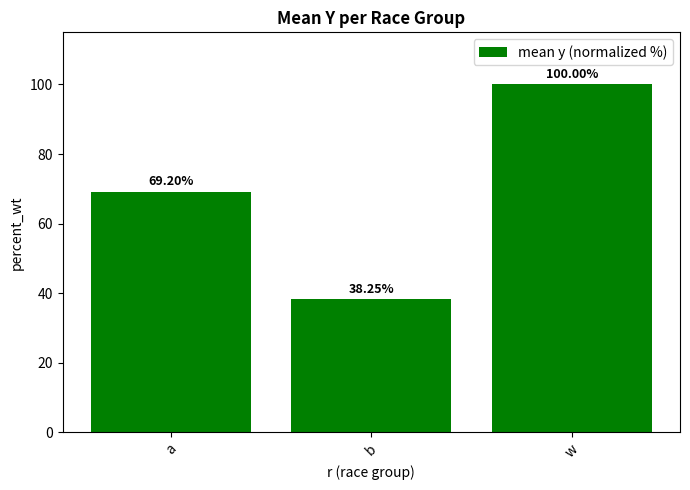

At which label does the data first exceed 69?

a